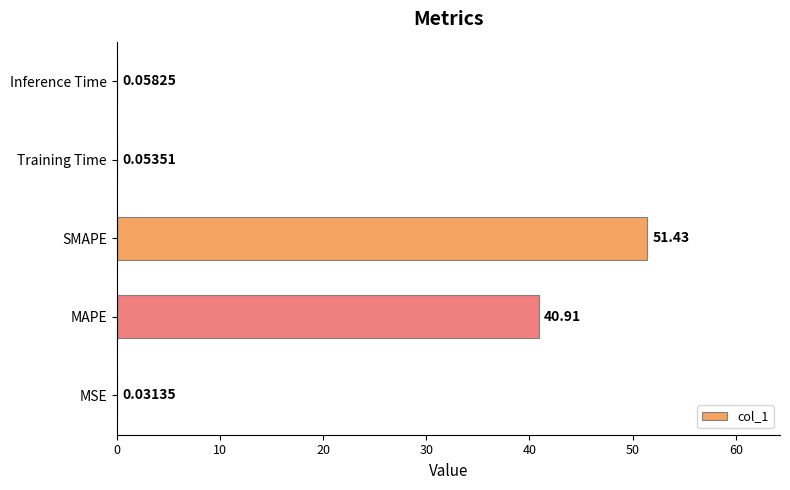

Where is the data nearest to the value 25?

MAPE